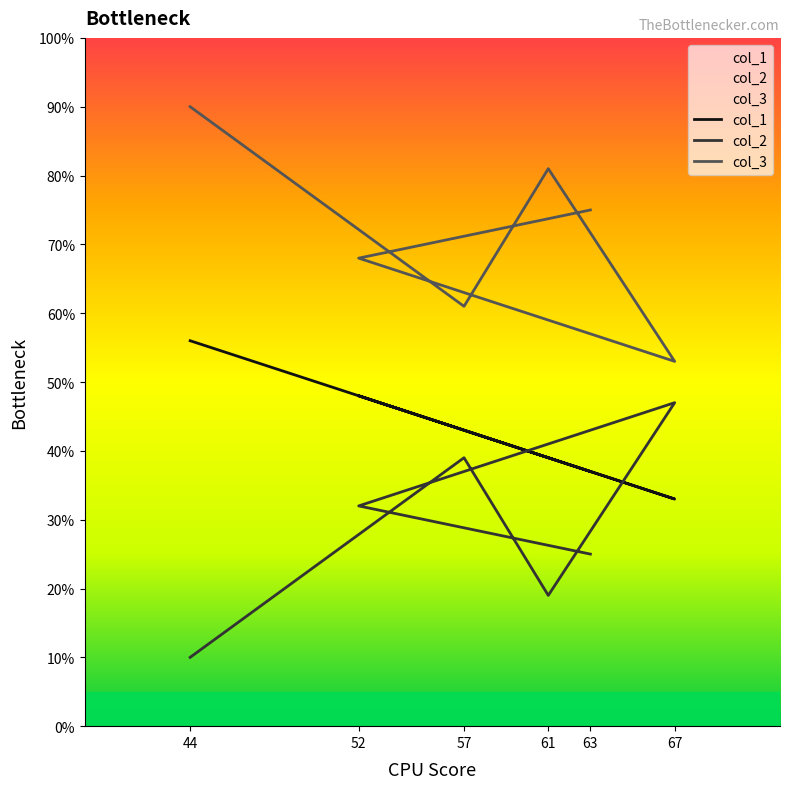

What is the difference between the col_1 values at 61 and 44?

17